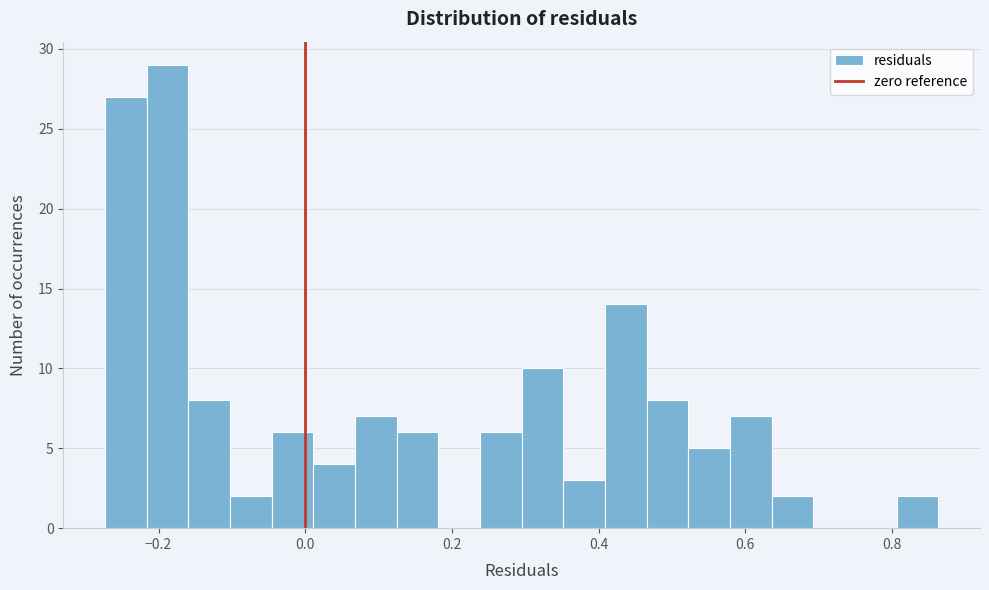

Around what value on the x-axis is the tallest bar? Give the approximate position of its centre, as read against the axis.

-0.18